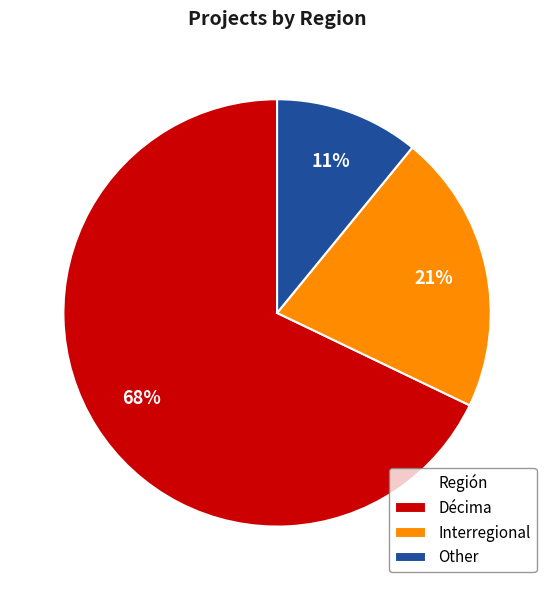

Is the sum of Other and Décima greater than half?

Yes